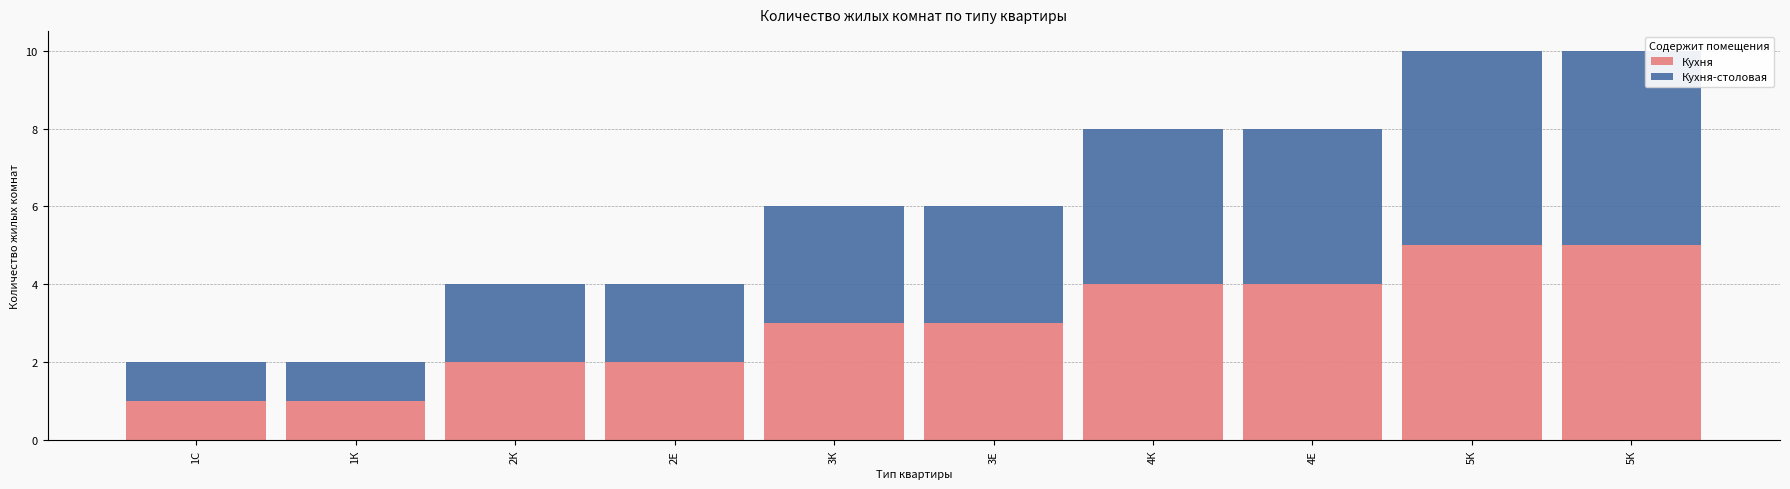

At which label does Кухня-столовая first exceed 3?

4К